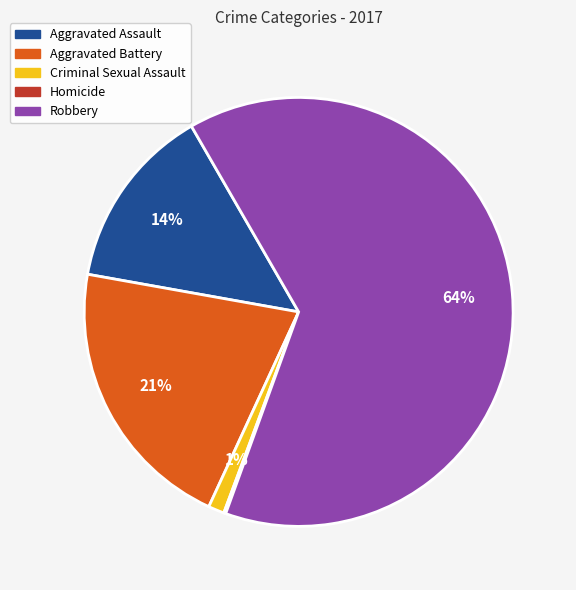

To the nearest percent, what is the difference between the largest and smallest slice percentages?

64%